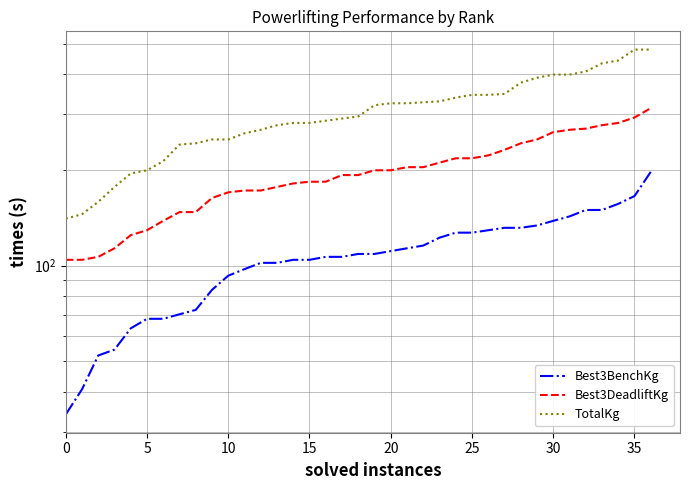

Between 5 and 20, which is larger?

20